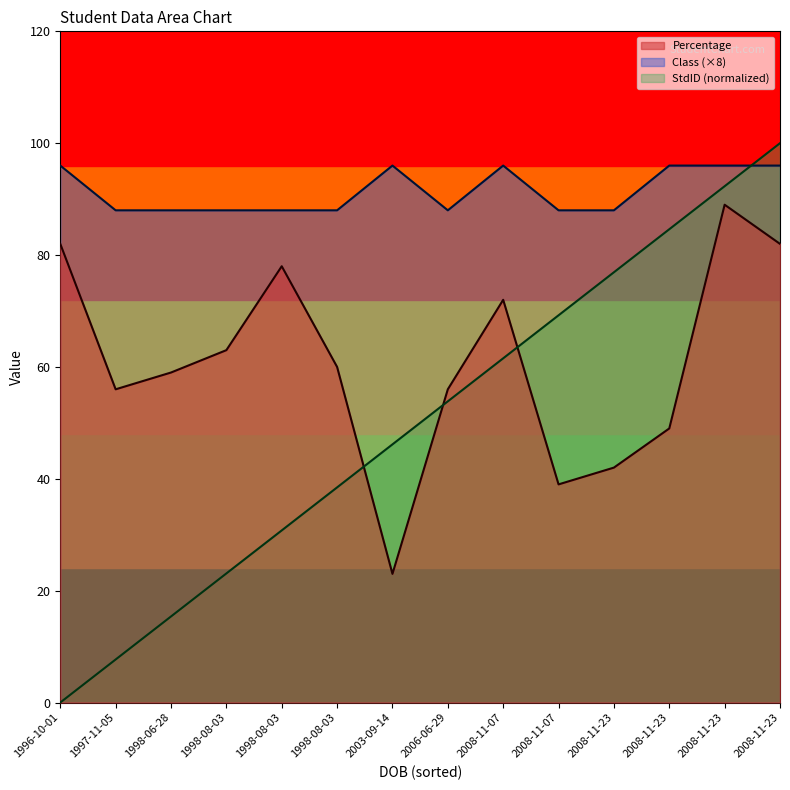

Does the chart have visible grid lines?

No